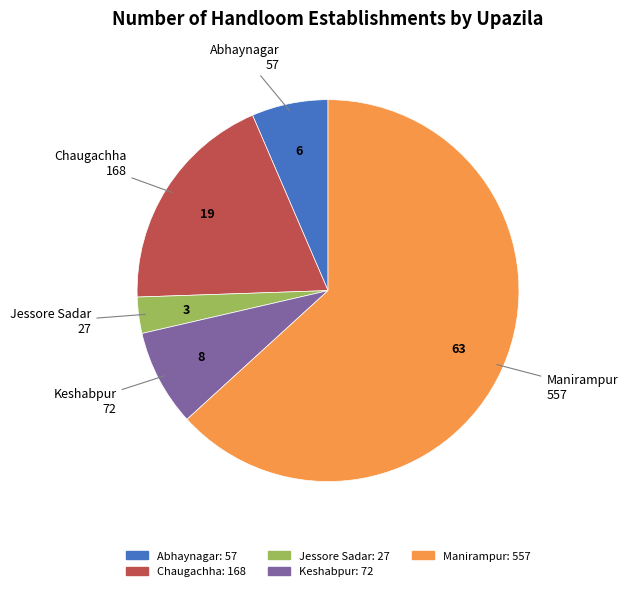

Rank the categories by value from highest to lowest.

Manirampur, Chaugachha, Keshabpur, Abhaynagar, Jessore Sadar